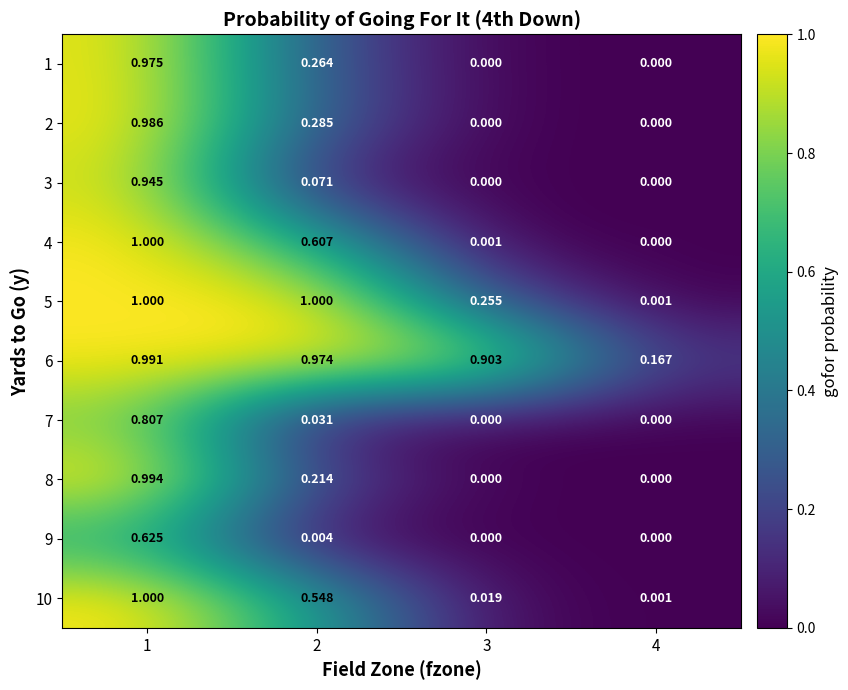

At how many categories does at least one series exceed 0?

4